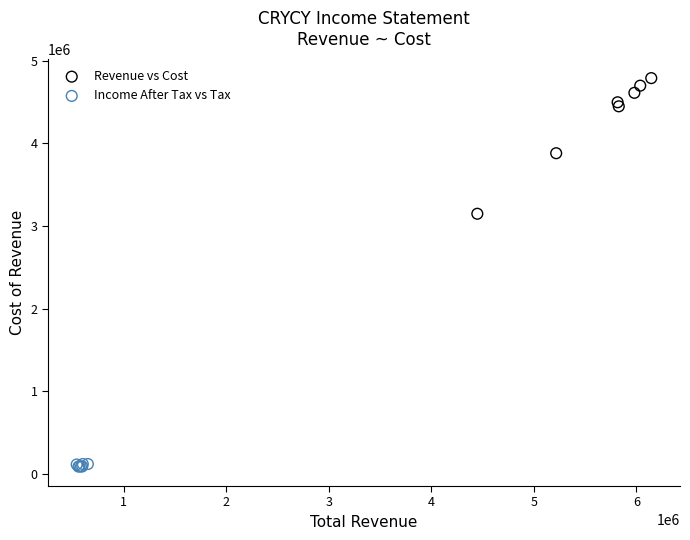

What are all the series names shown in the legend?

Revenue vs Cost, Income After Tax vs Tax